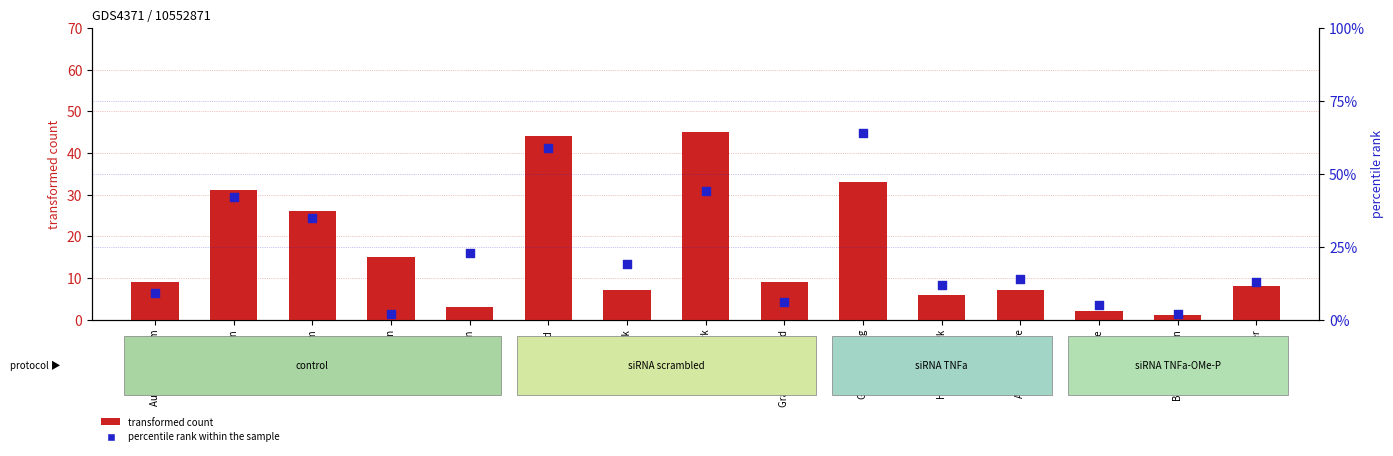

Is the value of percentile rank within the sample at Garfield Park greater than the value of transformed count at Humboldt Park?

Yes